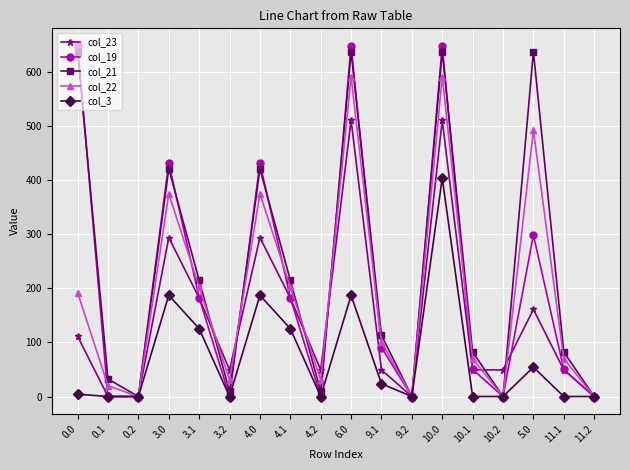

Count the number of categories in the chart.

18